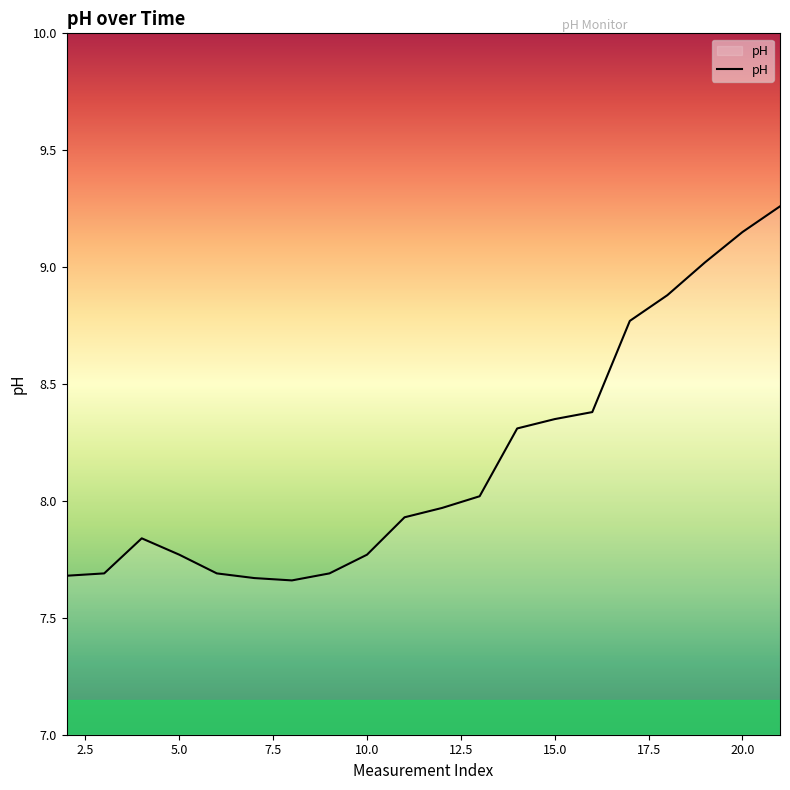

What is the difference between the maximum and minimum values?

1.6